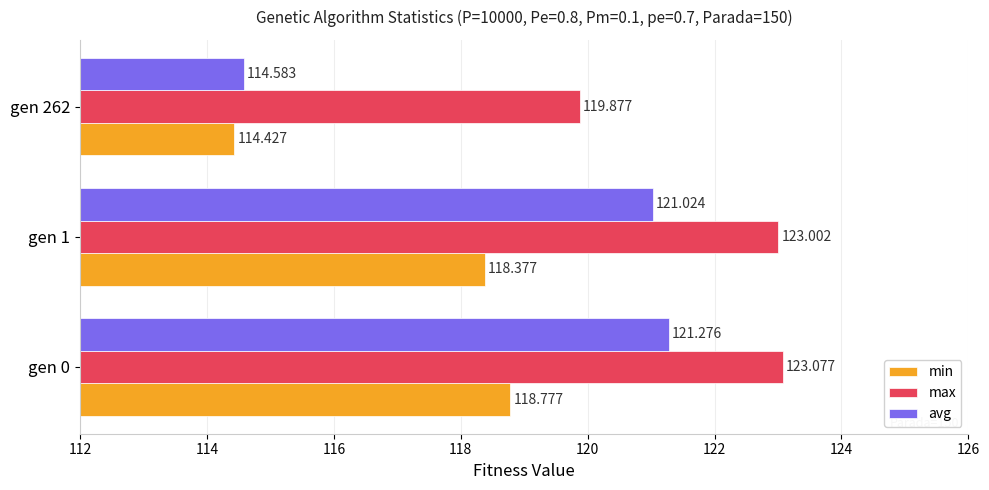

Where is avg nearest to the value 117?

gen 262